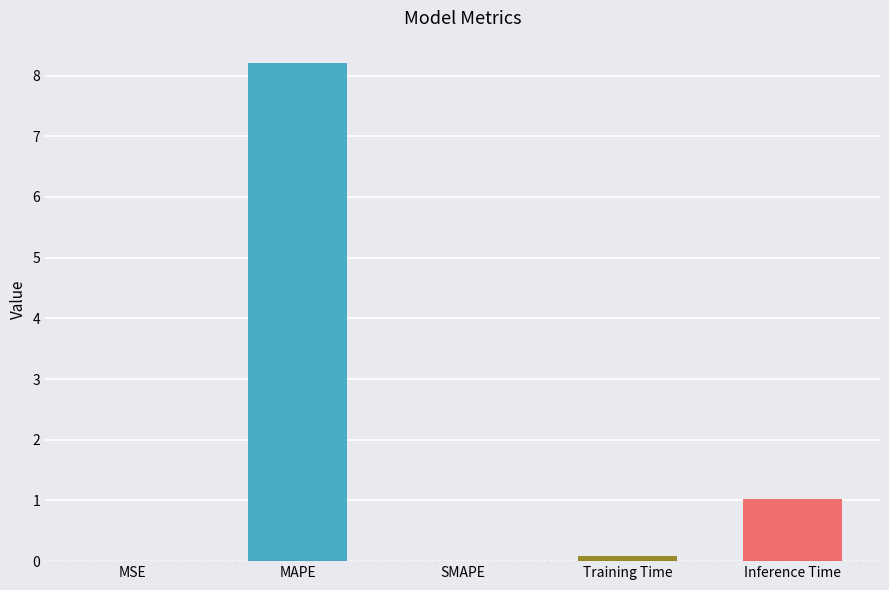

What value does the data have at Inference Time?

1.0